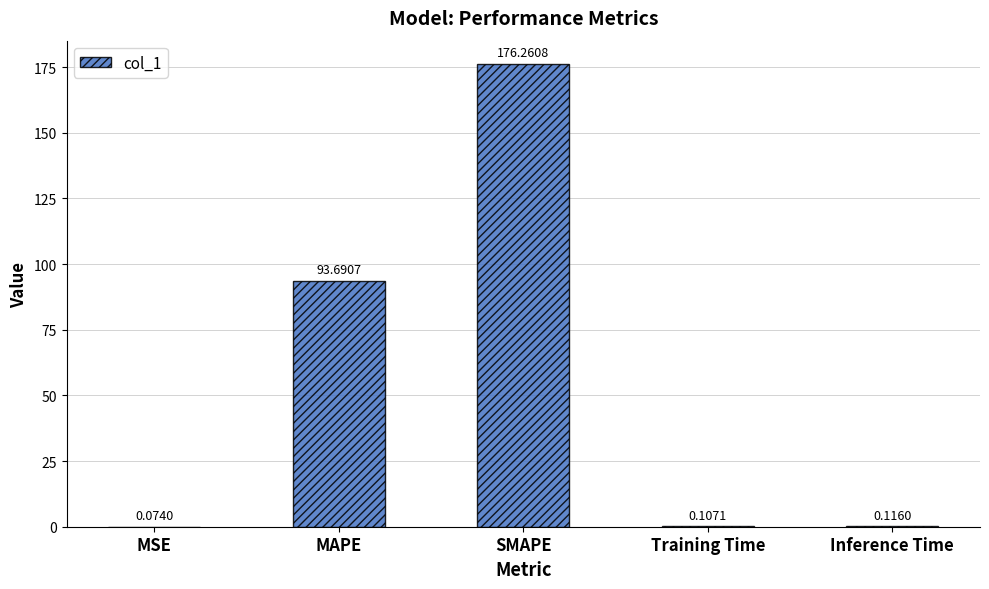

What is the sum of the values at Training Time and Inference Time?

0.2